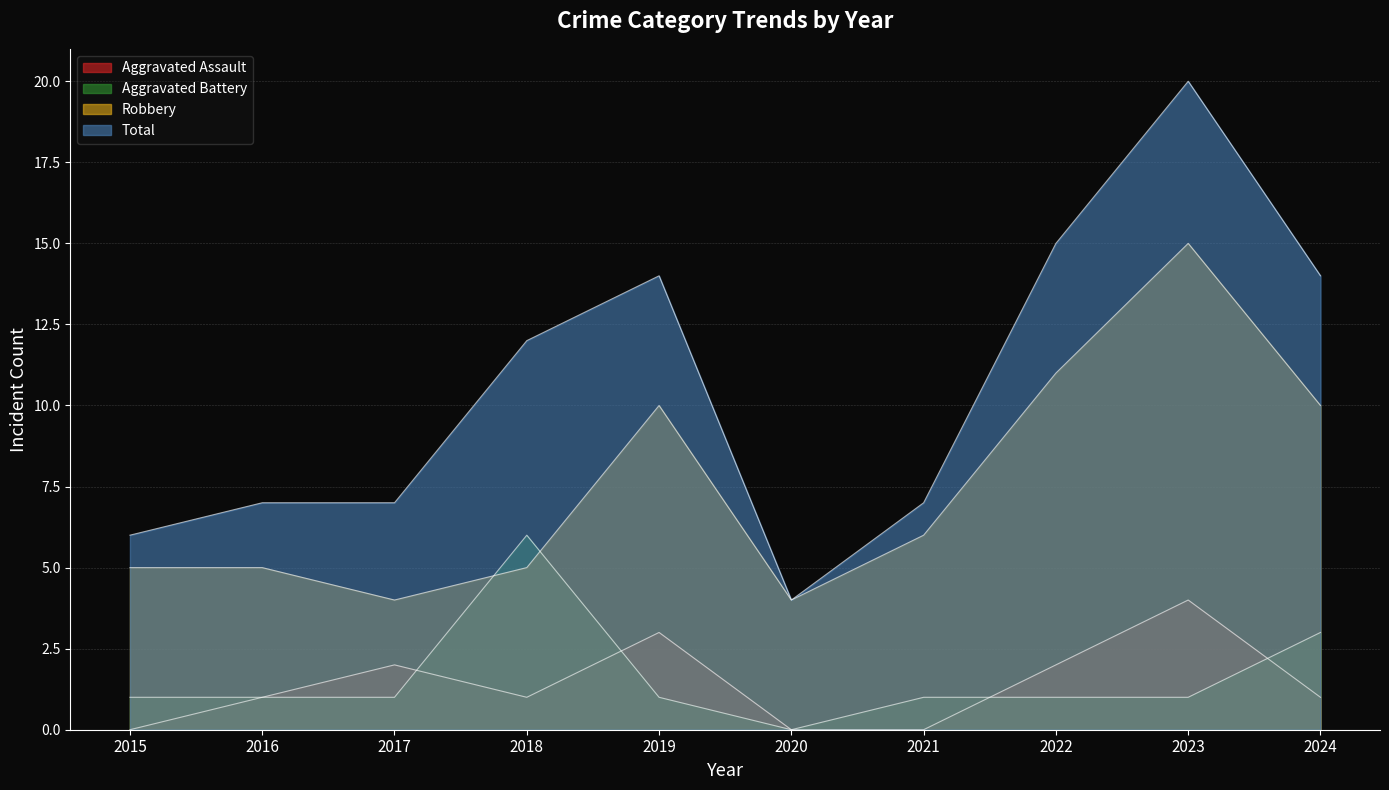

True or false: Aggravated Battery and Robbery intersect in this chart.

True